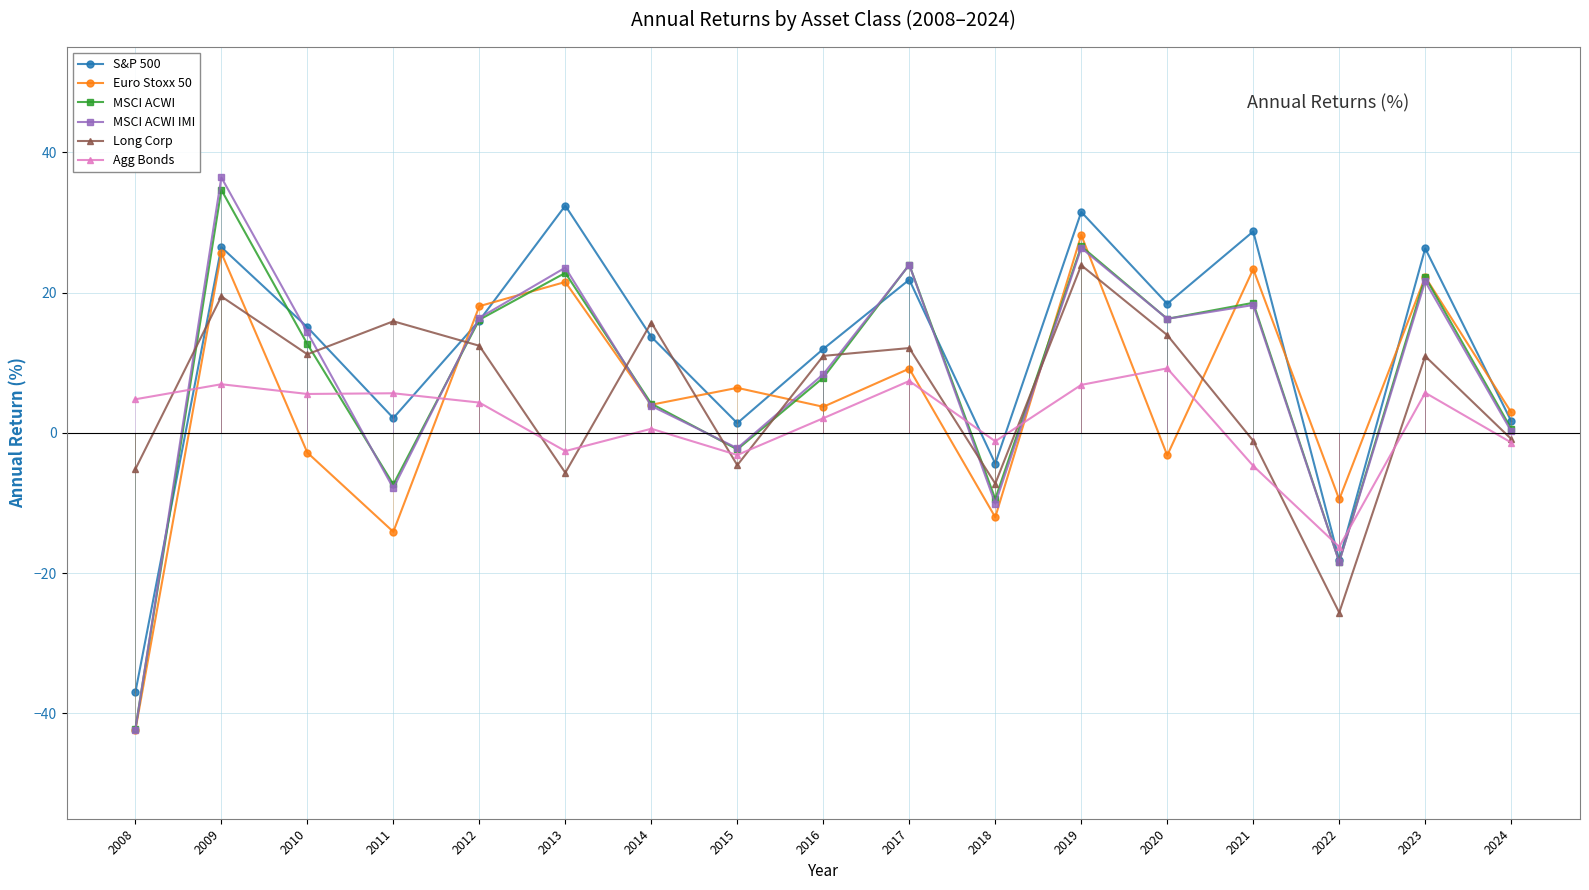

True or false: Agg Bonds and Euro Stoxx 50 intersect in this chart.

True